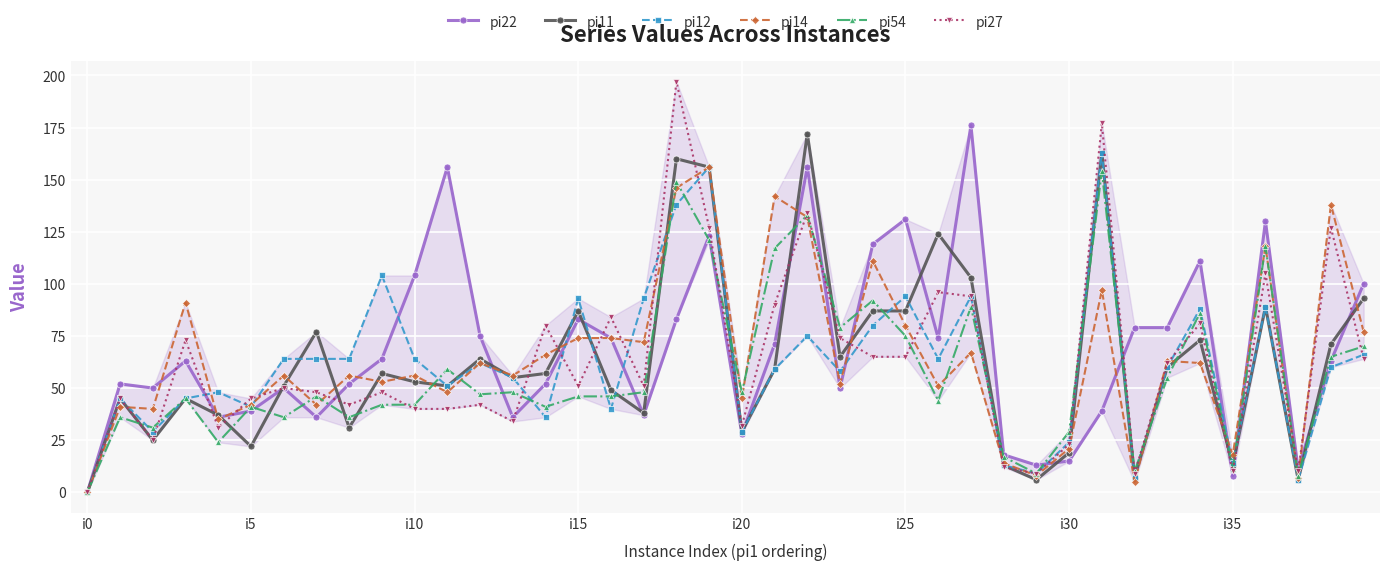

True or false: pi11 has more than 1 points higher than both neighbors.

True